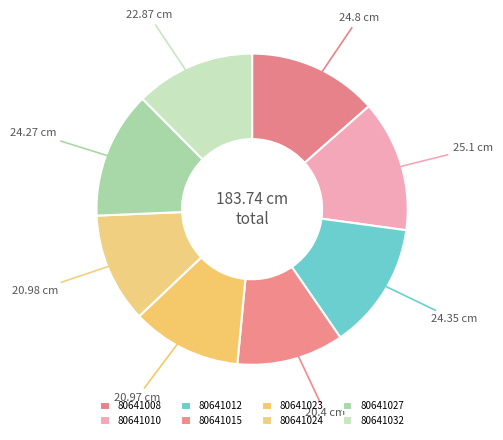

Count the number of slices in the pie.

8